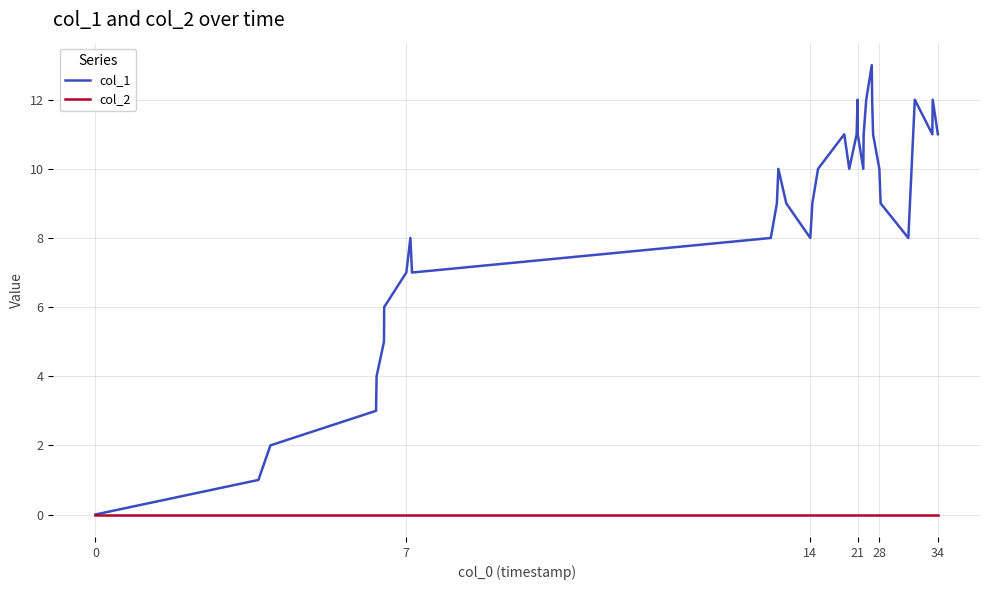

Which series has the largest total across all categories?

col_1